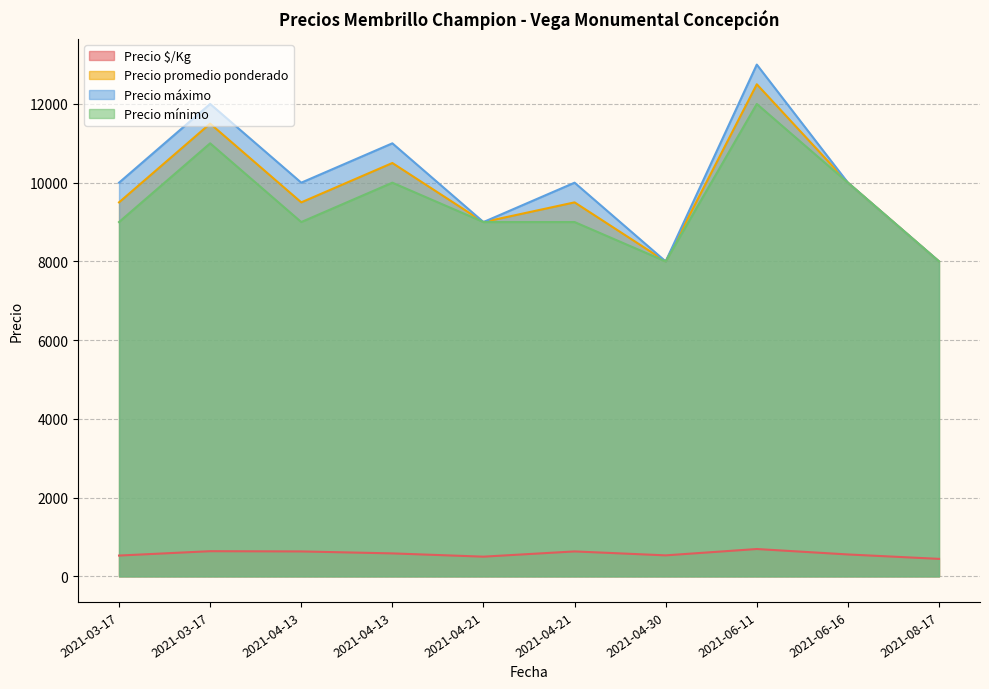

At which category does Precio máximo reach its first local valley?

2021-04-13